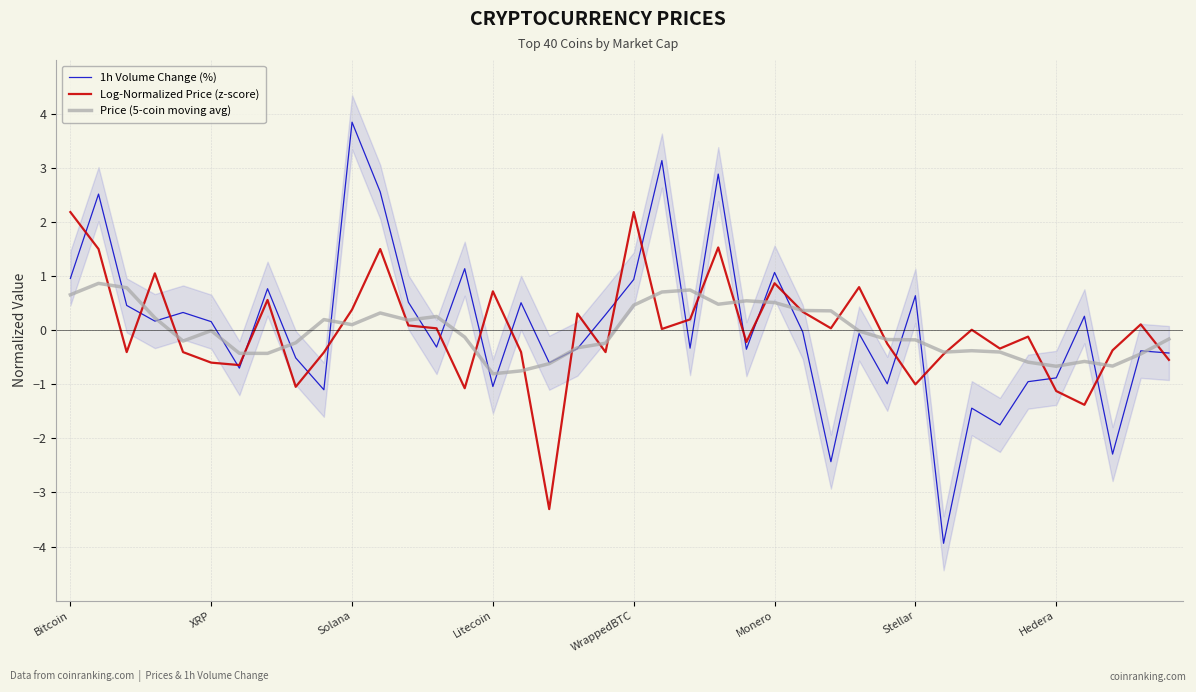

What is the lowest value of the 1h Volume Change (%) series?

-3.9